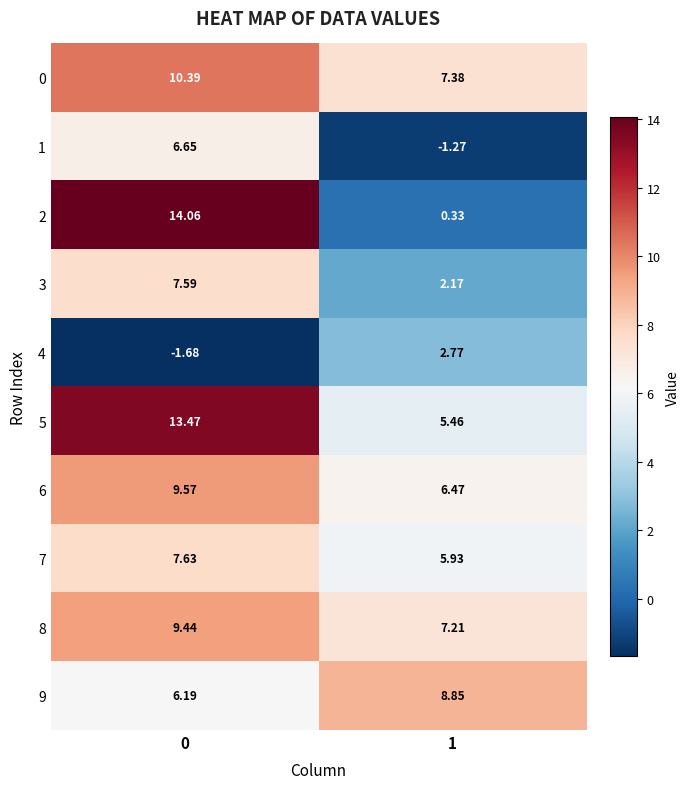

Is the value of 8 at 1 greater than the value of 5 at 1?

Yes